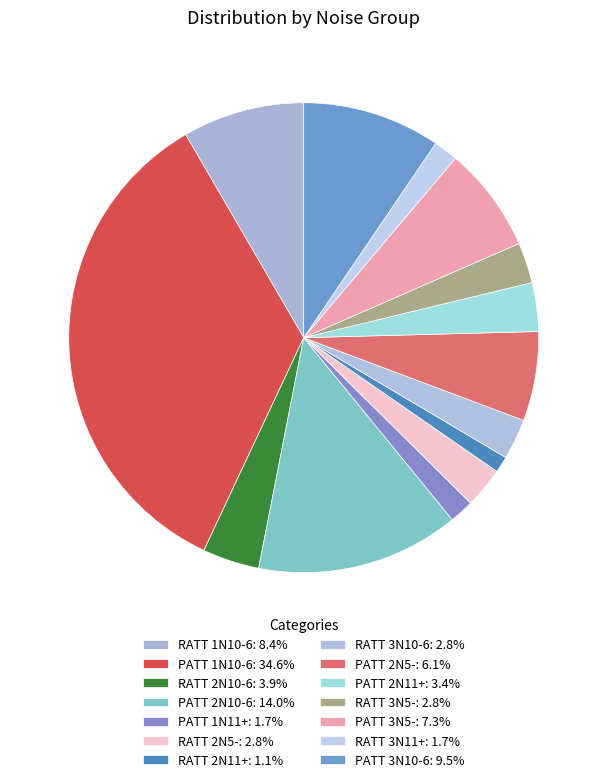

To the nearest percent, what is the average slice percentage?

6%